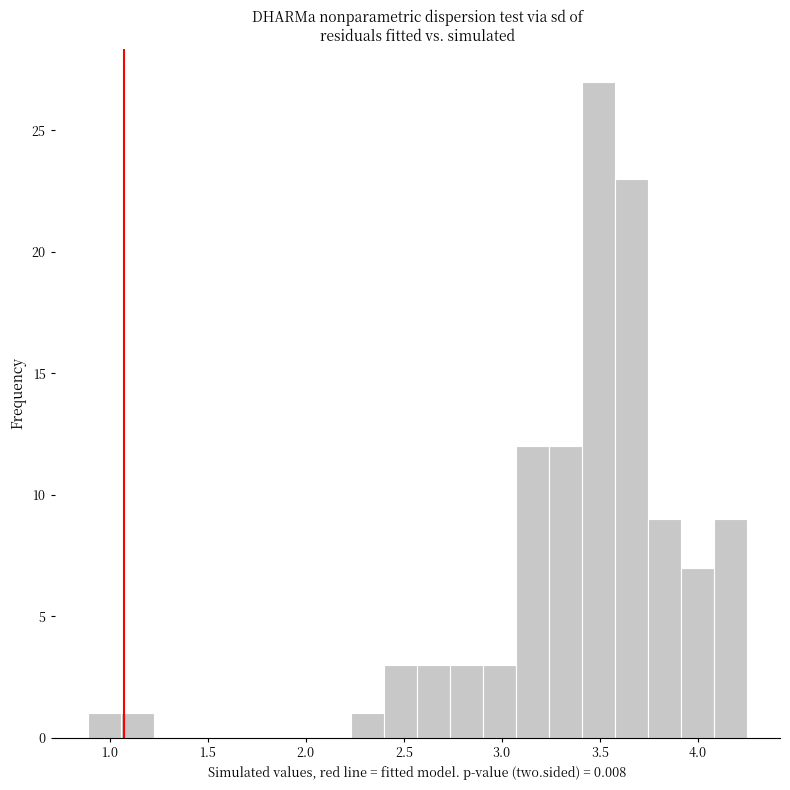

Read against the x-axis, roughly where is the centre of the tallest bar?

3.50